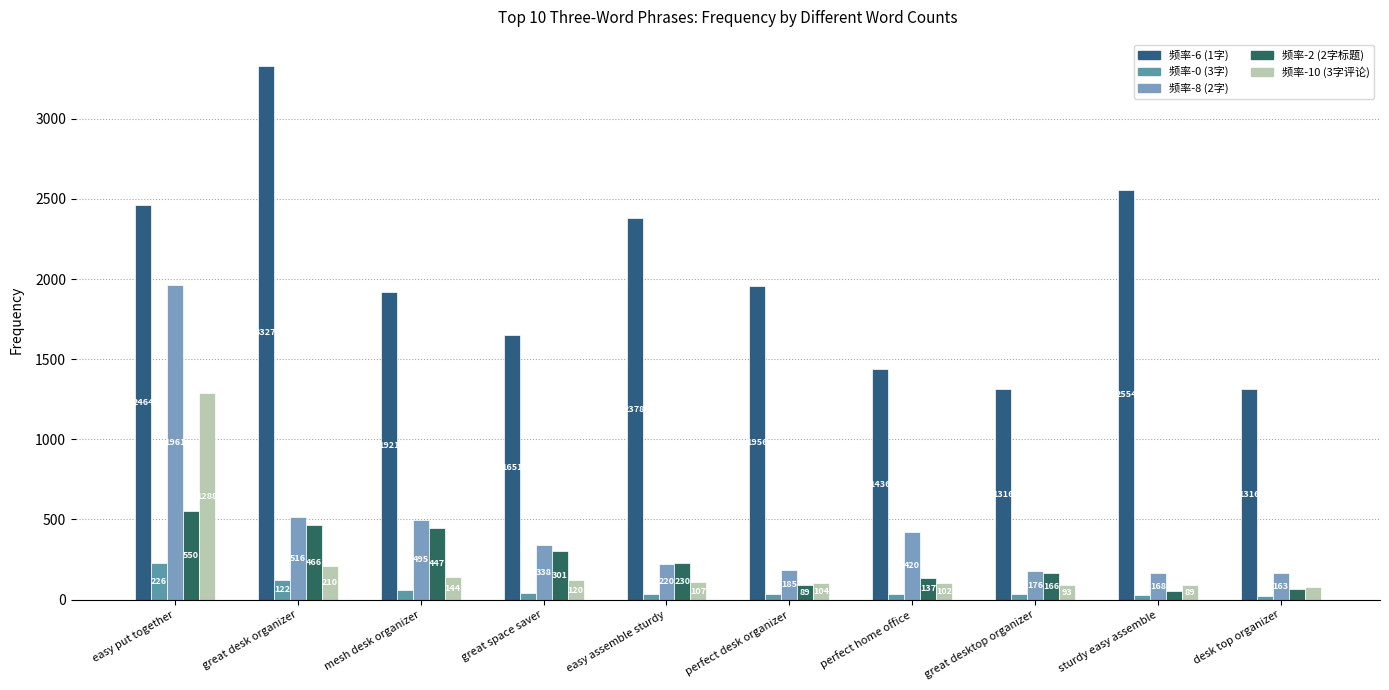

Reading left to right, list all the values displayed in this chart.

频率-6: 2464	3327	1921	1651	2378	1956	1436	1316	2554	1316
频率-0: 226	122	59	39	38	35	35	32	29	25
频率-8: 1961	516	495	338	220	185	420	176	168	163
频率-2: 550	466	447	301	230	89	137	166	51	68
频率-10: 1288	210	144	120	107	104	102	93	89	79